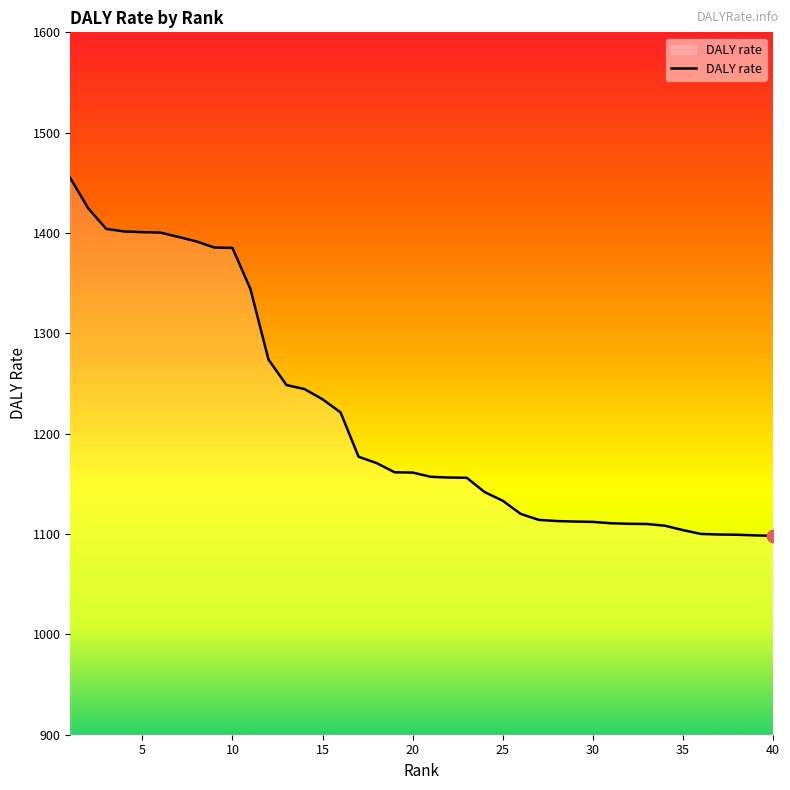

What is the difference between the maximum and minimum values?

356.5